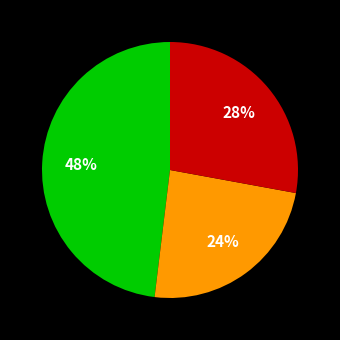

Count the number of slices in the pie.

3